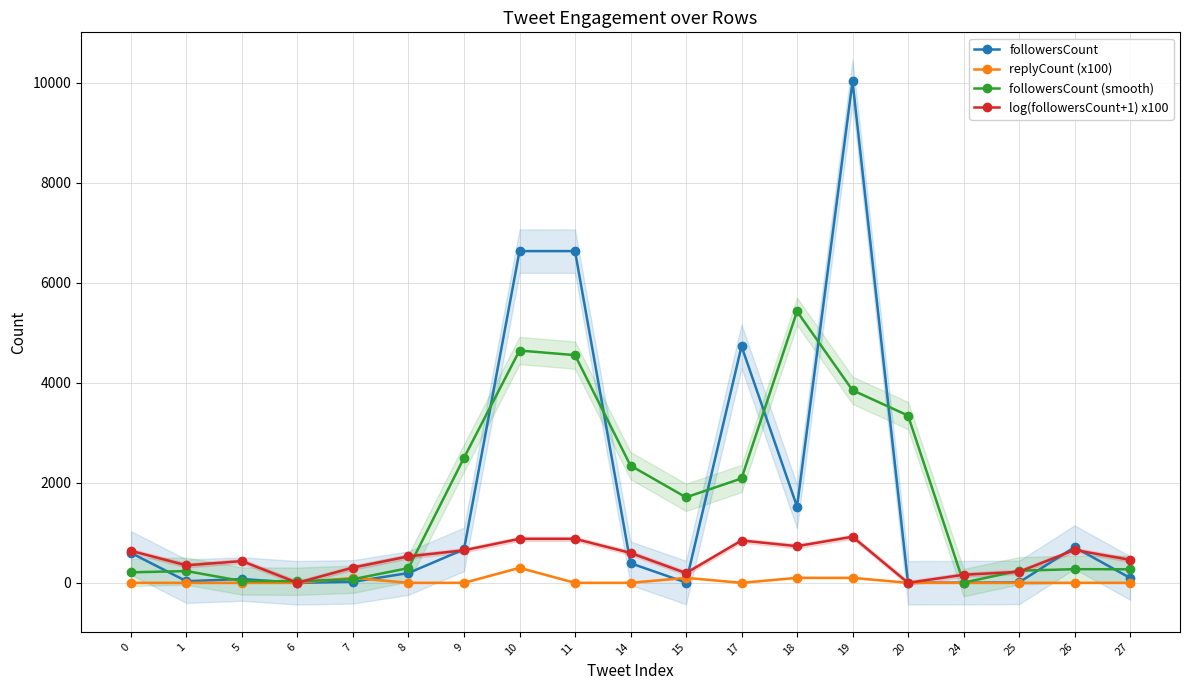

Reading left to right, extract all data points from this chart.

followersCount: 597.0	32.0	76.0	0.0	20.0	196.0	669.0	6635.0	6635.0	392.0	6.0	4732.0	1525.0	10031.0	0.0	4.0	8.0	713.0	98.0
replyCount (x100): 0.0	0.0	0.0	0.0	100.0	0.0	0.0	300.0	0.0	0.0	100.0	0.0	100.0	100.0	0.0	0.0	0.0	0.0	0.0
followersCount (smooth): 209.7	235.0	36.0	32.0	72.0	295.0	2500.0	4646.3	4554.0	2344.3	1710.0	2087.7	5429.3	3852.0	3345.0	4.0	241.7	273.0	270.3
log(followersCount+1) x100: 639.4	349.7	434.4	0.0	304.5	528.3	650.7	880.0	880.0	597.4	194.6	846.2	733.0	921.4	0.0	160.9	219.7	657.1	459.5